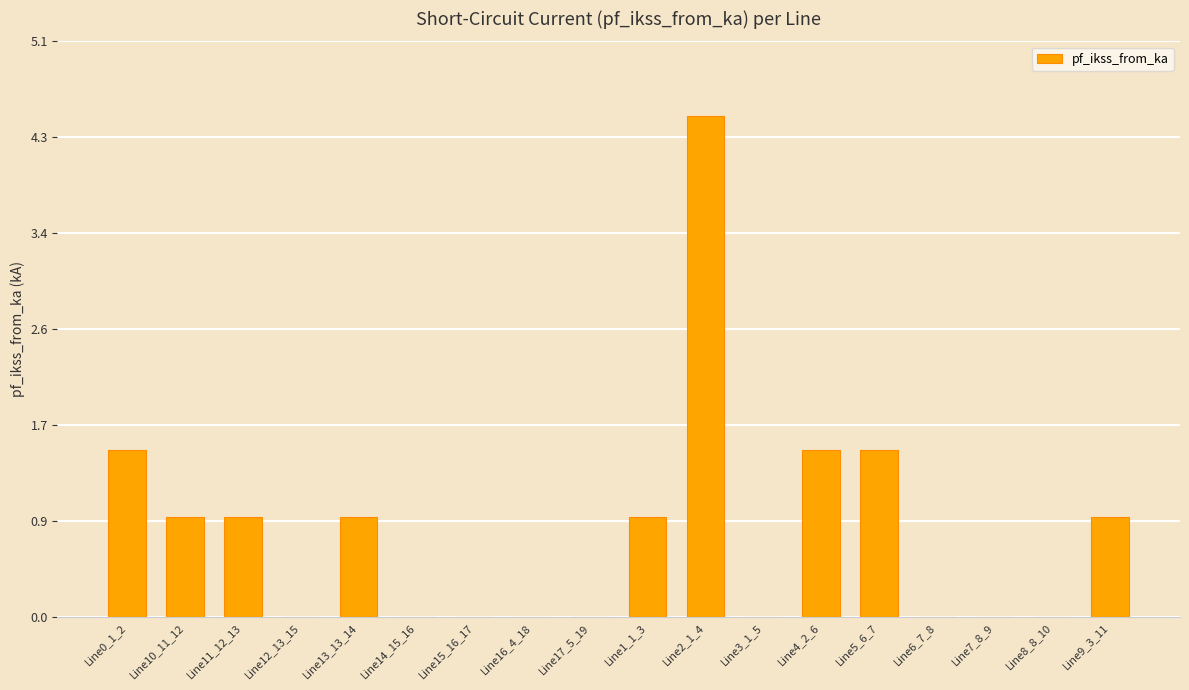

Is it true that the value at Line17_5_19 is -2.0?

False